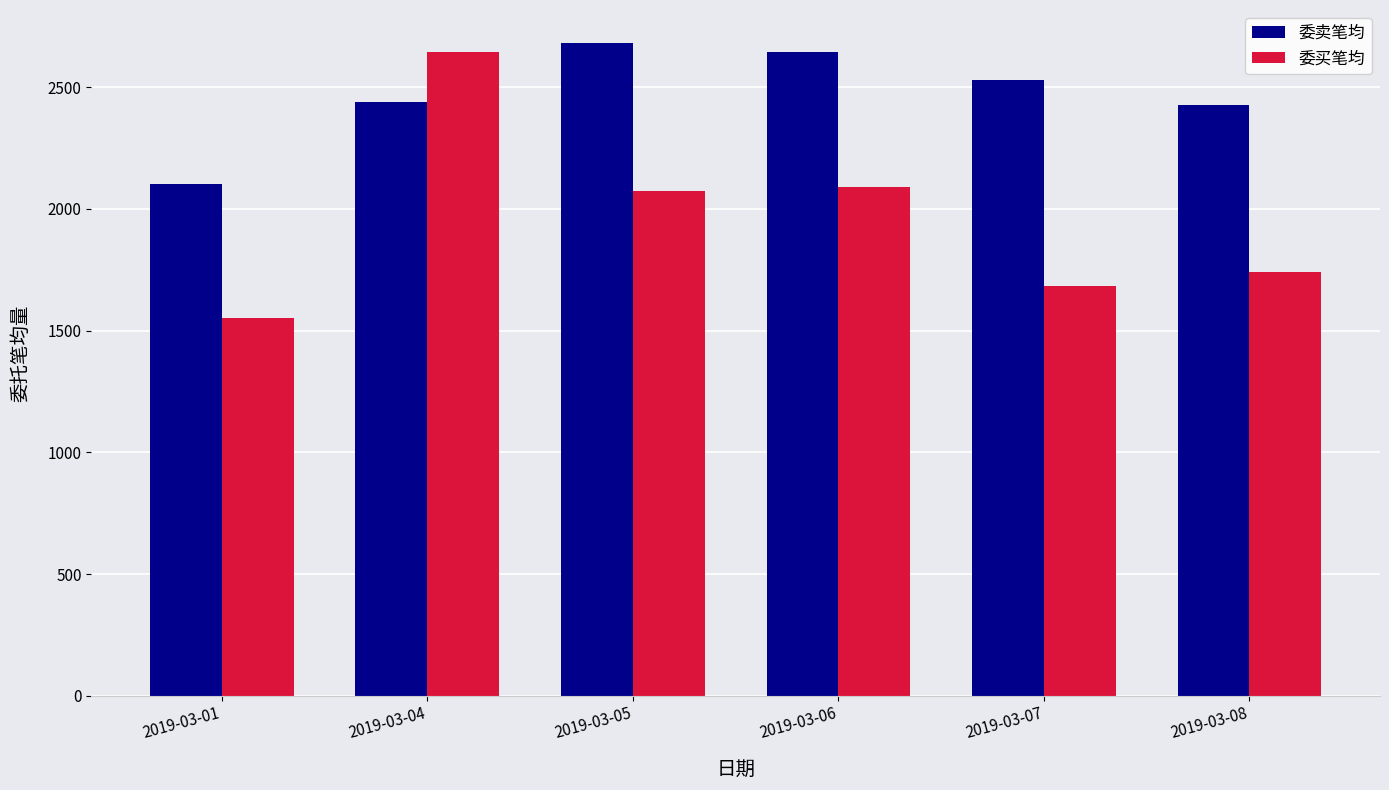

How many bars are there in total?

12